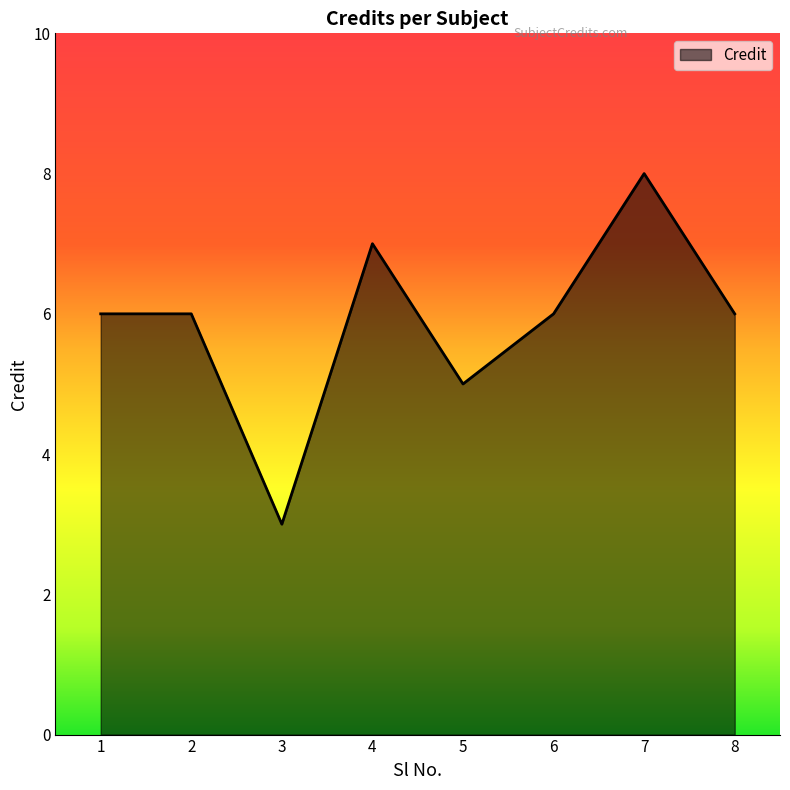

At which category does the data reach its first local valley?

3